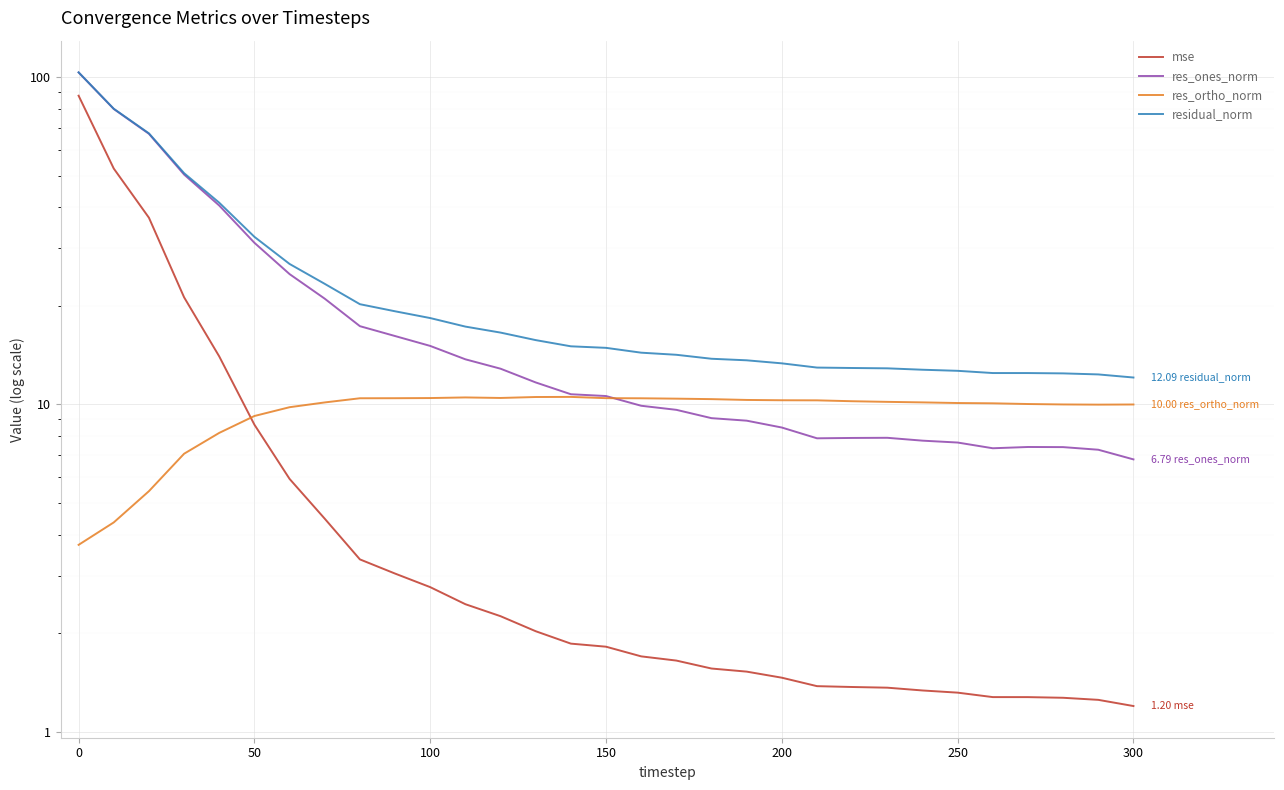

True or false: res_ones_norm has more than 1 interior local peaks.

True